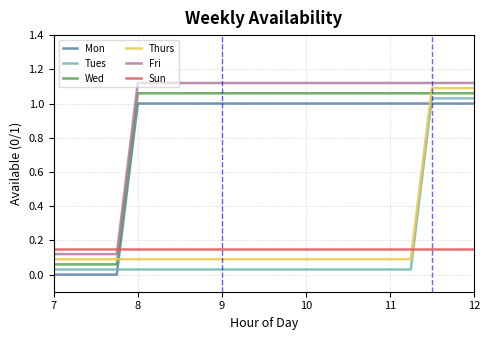

Which series ends up on top after the final intersection of Fri and Sun?

Fri